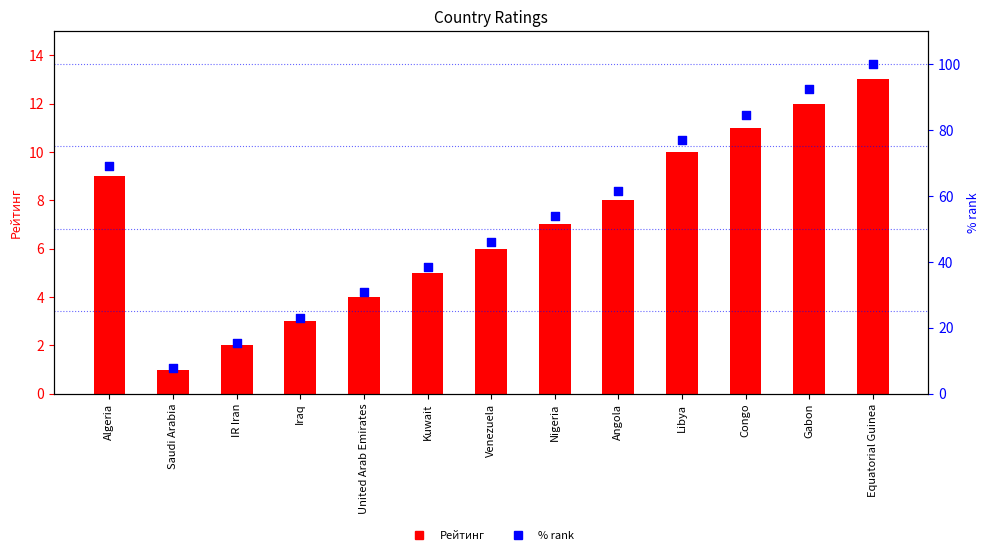

At how many categories does at least one series exceed 34?

9